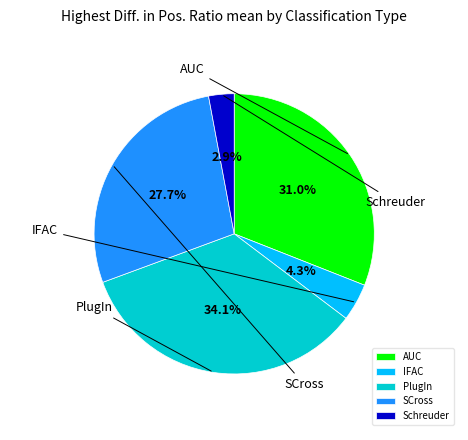

Which slice is the largest?

PlugIn